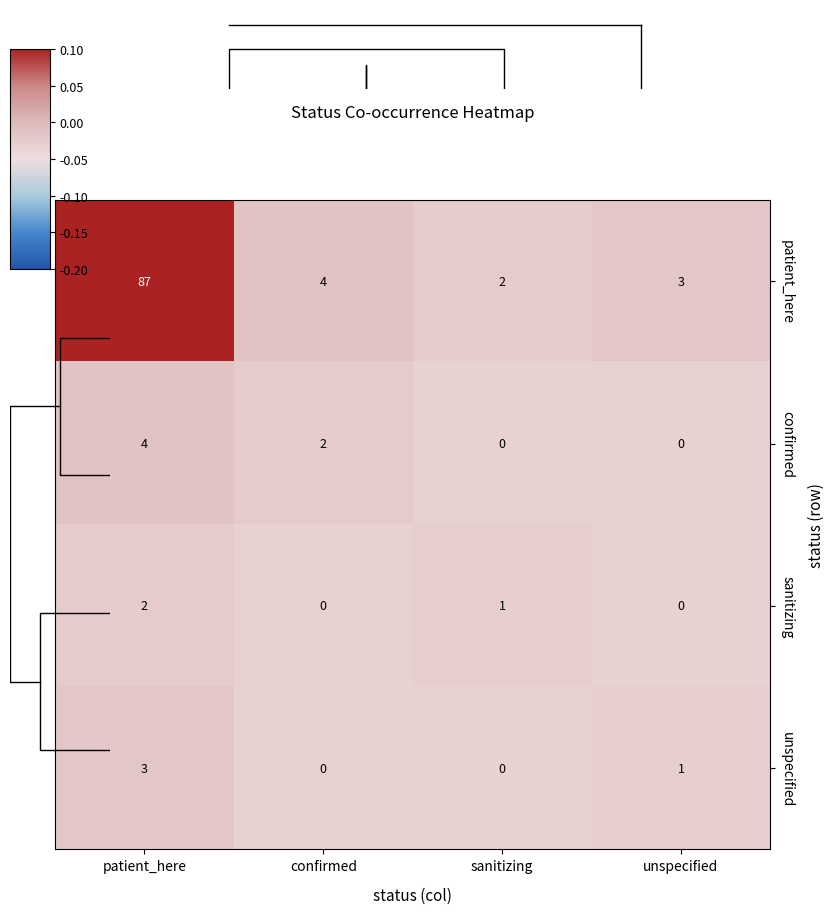

Rank the series by their maximum value, from lowest to highest.

sanitizing, unspecified, confirmed, patient_here